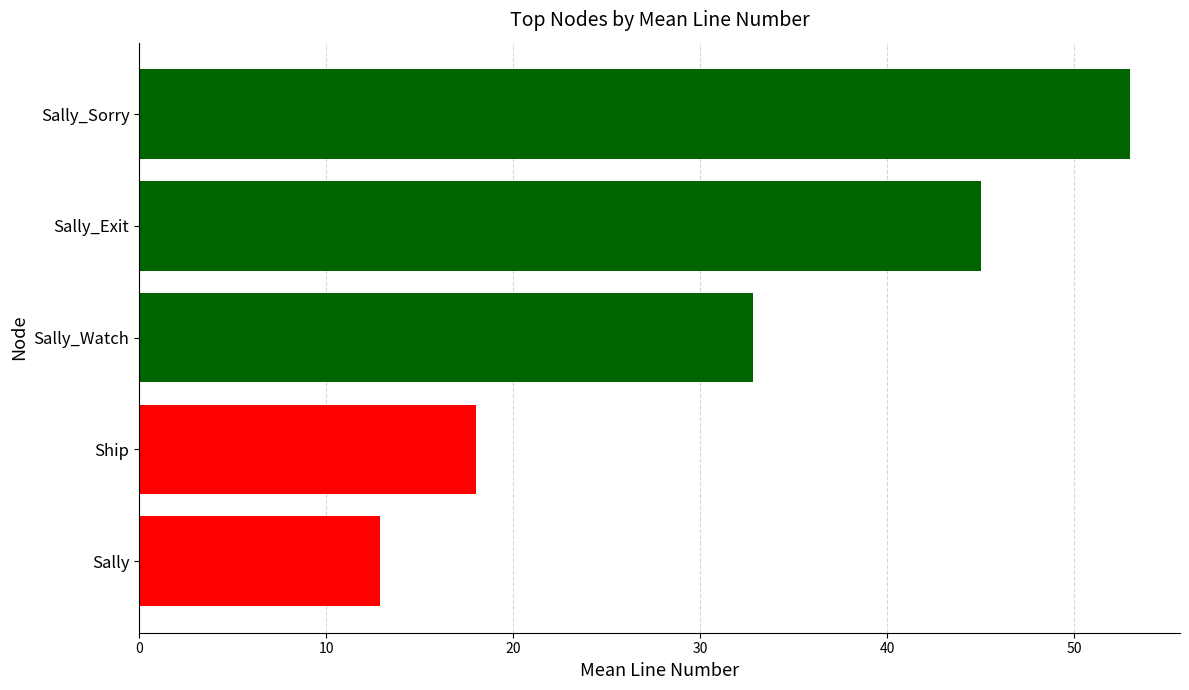

The value at Sally_Sorry is 19.0. True or false?

False